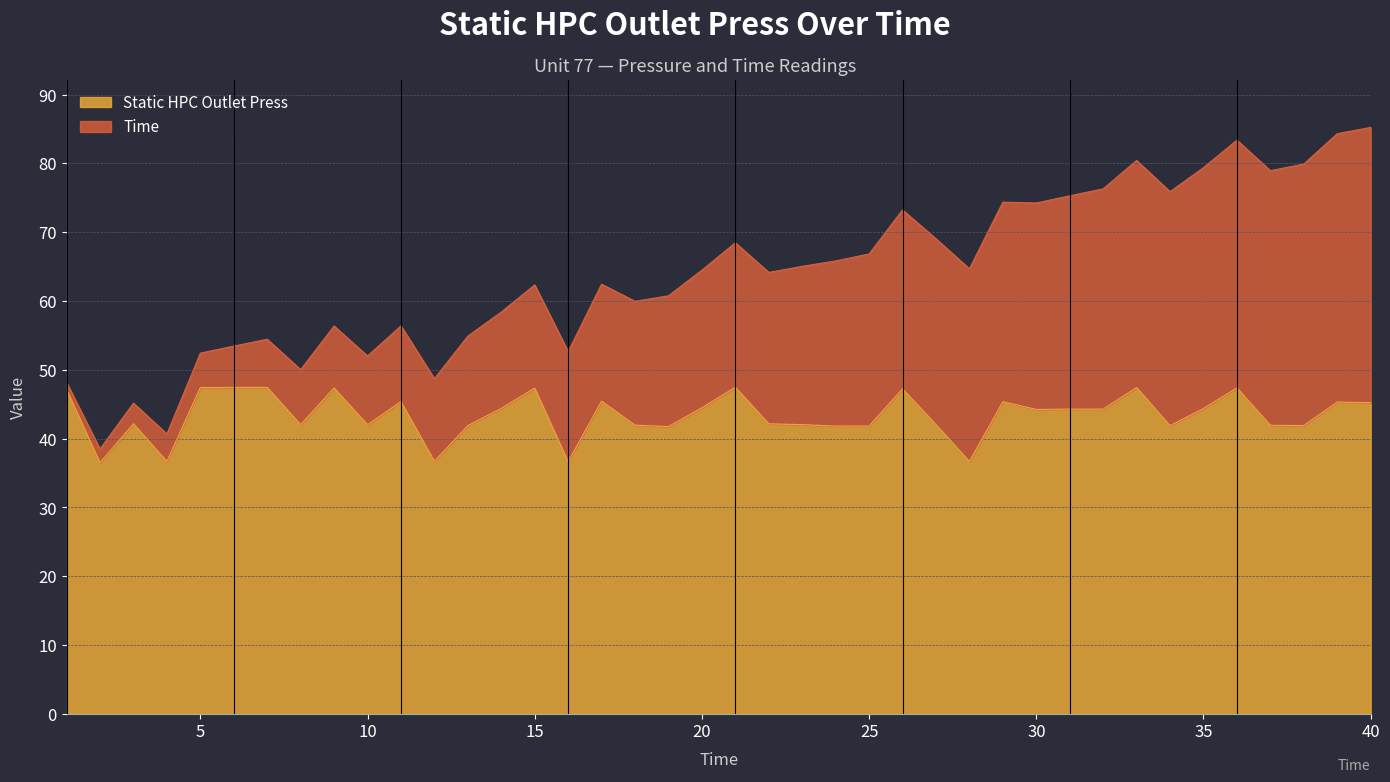

At which label is the value closest to 41?

19